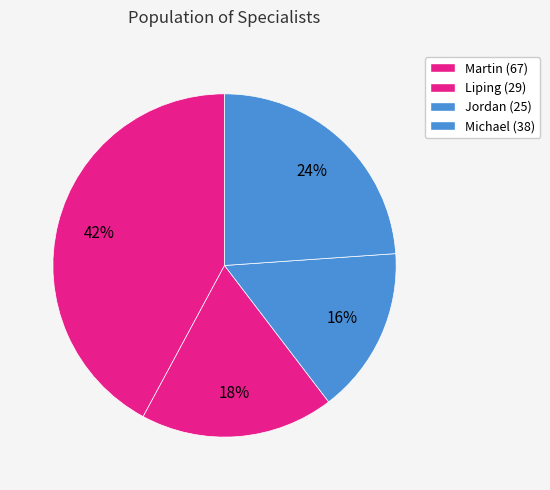

Is it true that Liping is 24% of the pie?

False